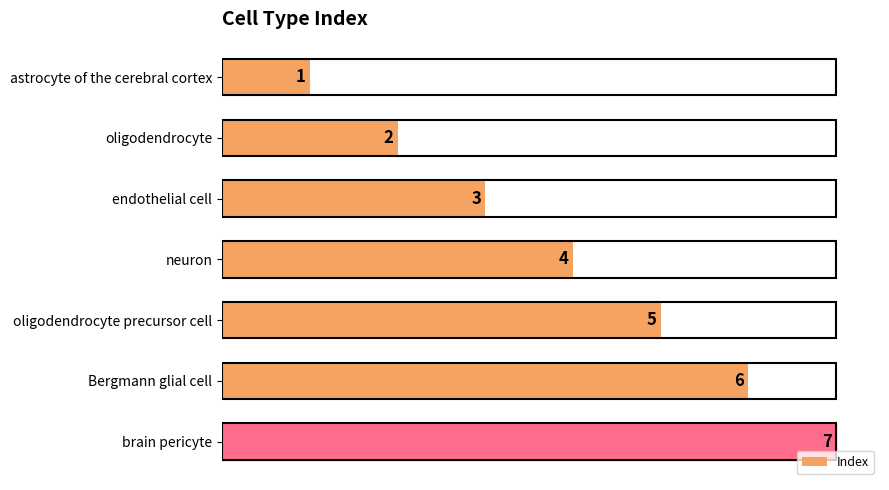

Where is the data nearest to the value 4?

neuron